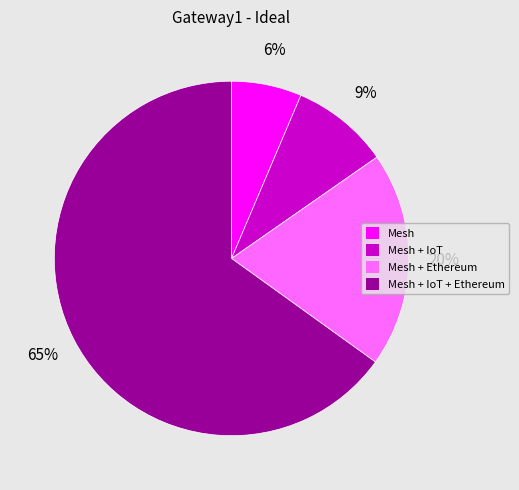

Rank the categories by value from highest to lowest.

Mesh + IoT + Ethereum, Mesh + Ethereum, Mesh + IoT, Mesh